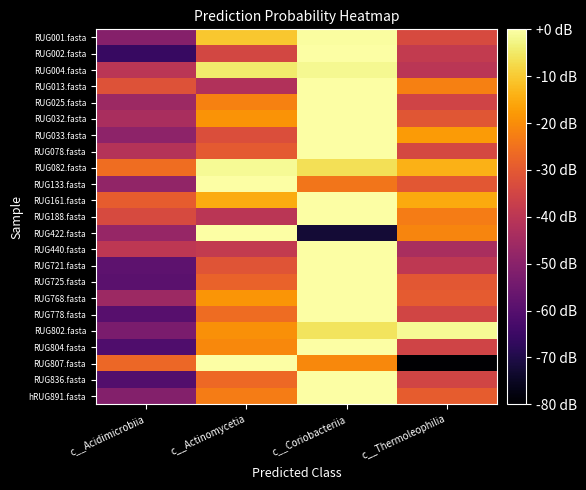

Which series has the largest range (max minus min)?

RUG807.fasta